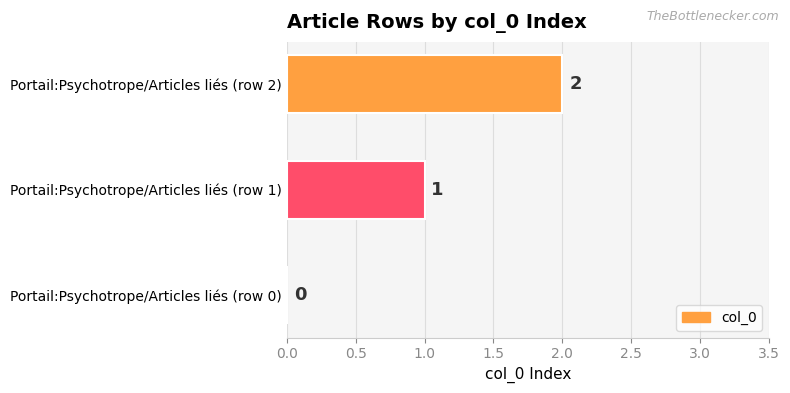

How many positive values are there?

2